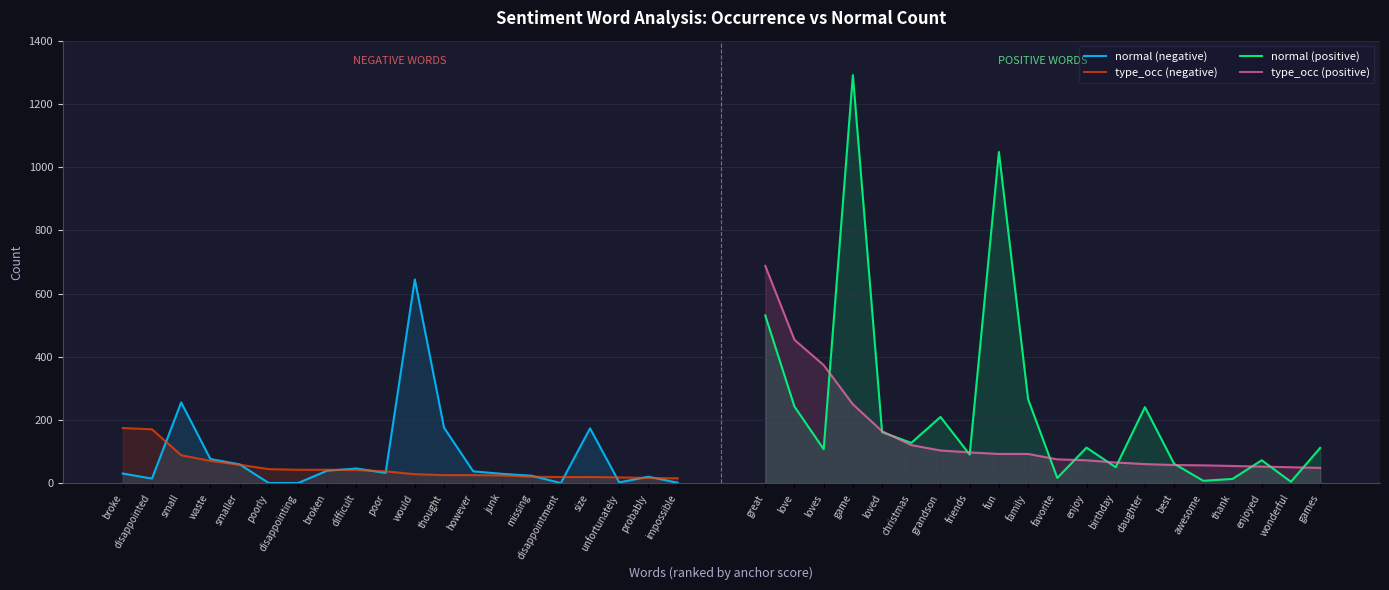

Which series has the widest spread of values?

normal (positive)